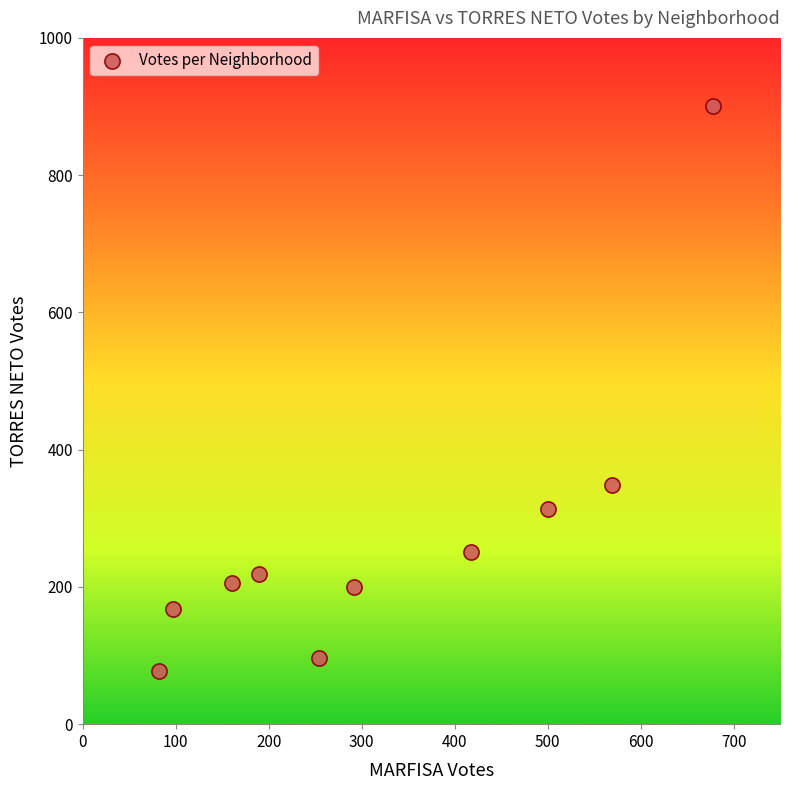

What is the range of X values (max minus min)?

596